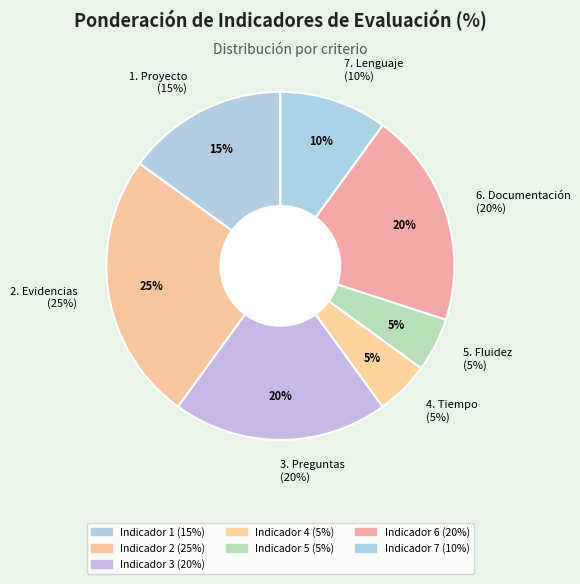

To the nearest percent, what portion does 6. Documentación
(20%) represent?

20%